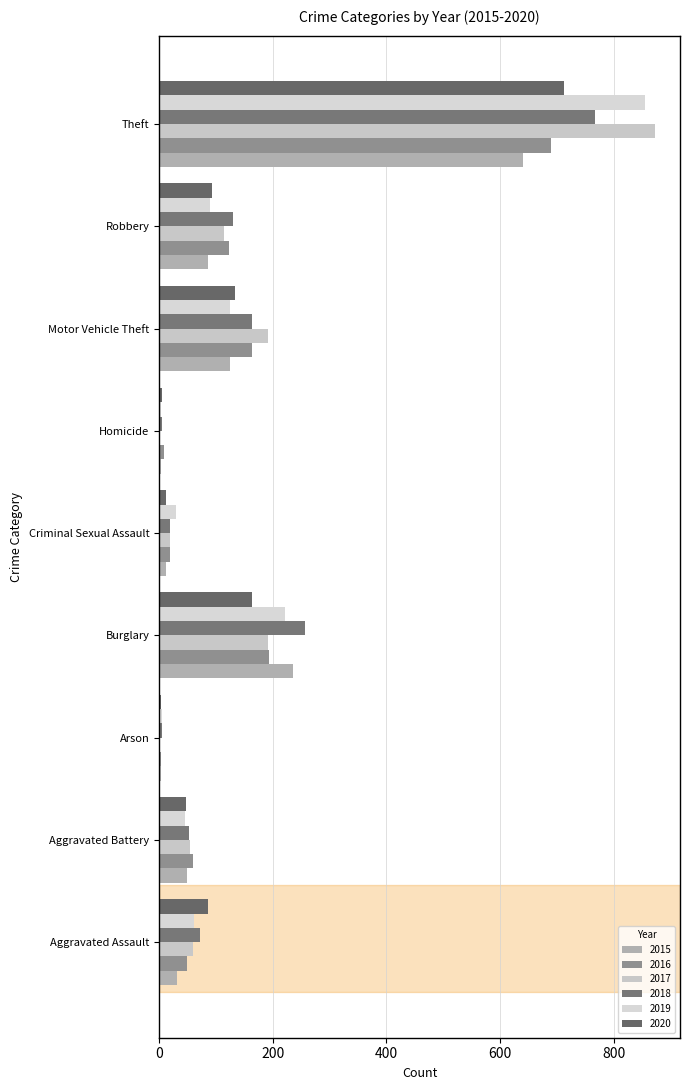

Which series has the widest spread of values?

2017